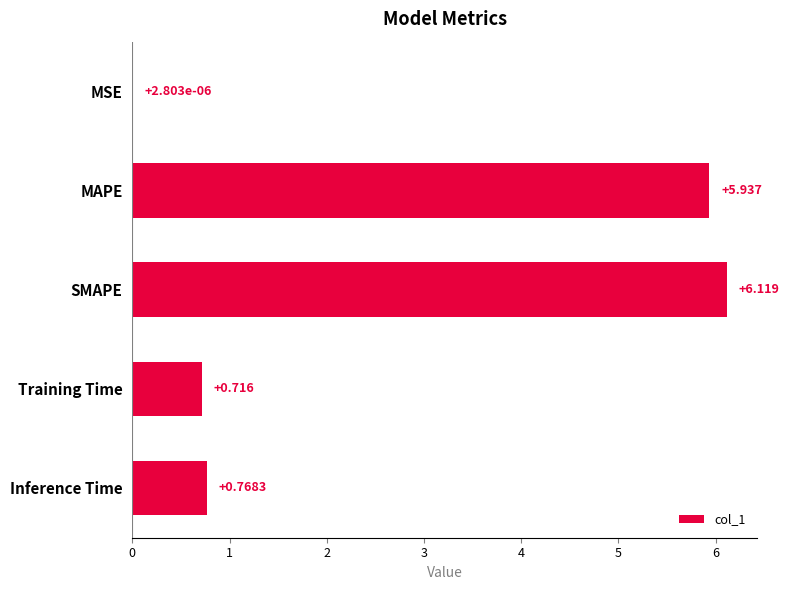

Which category has the highest value across all series?

SMAPE